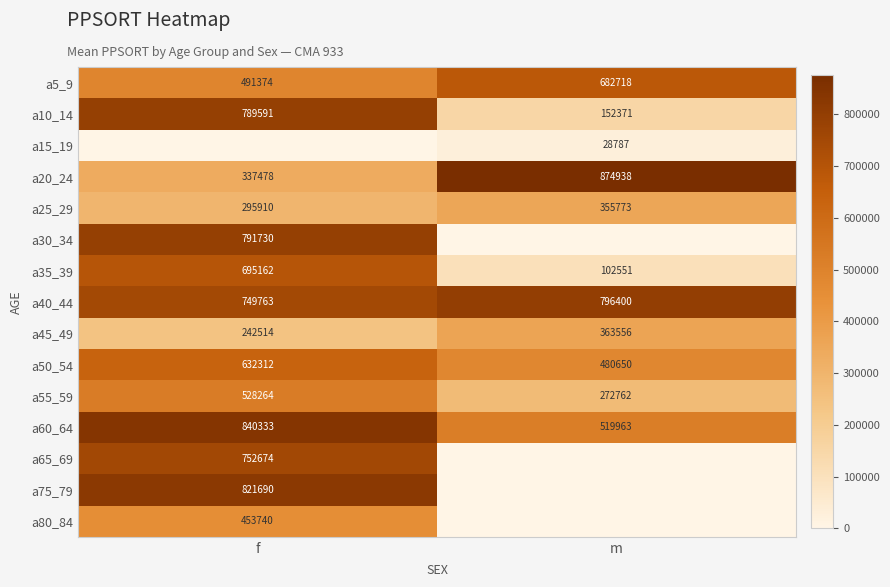

Where is a20_24 nearest to the value 606208?

f